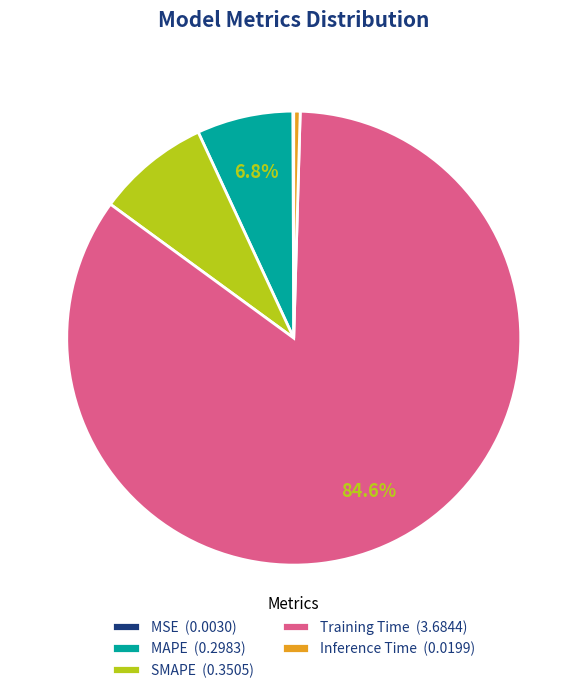

Do Inference Time (0.0199) and Training Time (3.6844) together represent more than half of the pie?

Yes